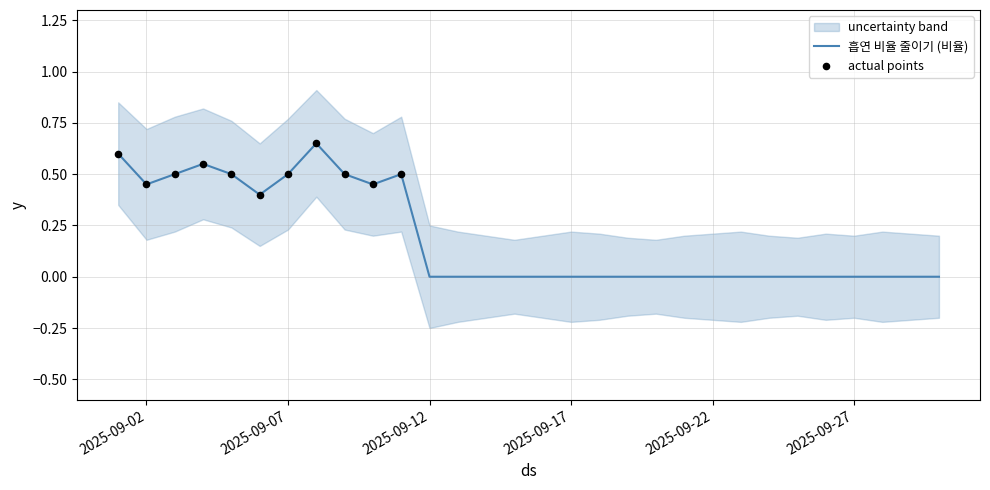

Which series has the largest Y range (max minus min)?

upper_band